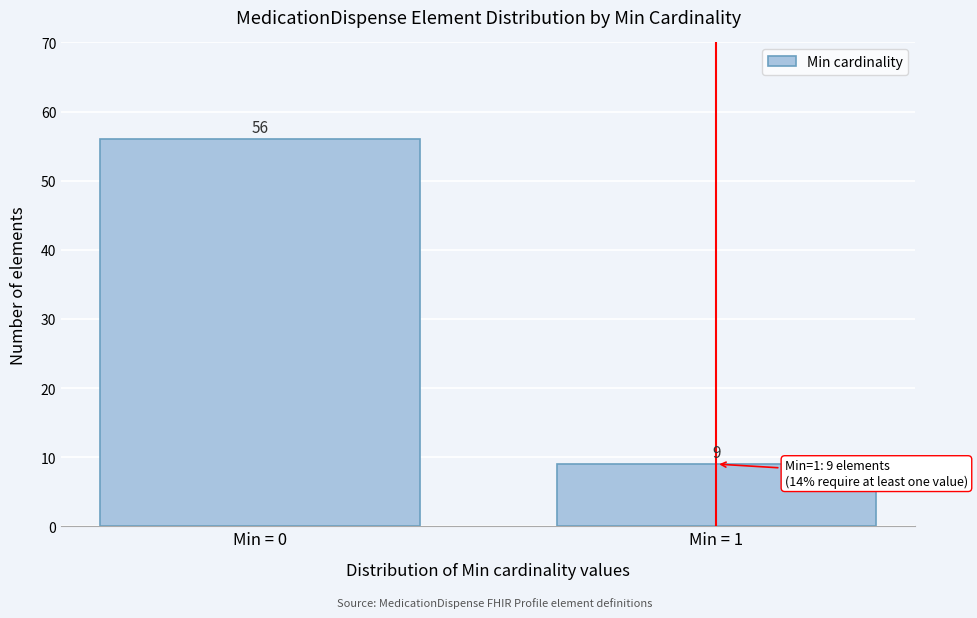

Reading left to right, list all the values displayed in this chart.

56	9